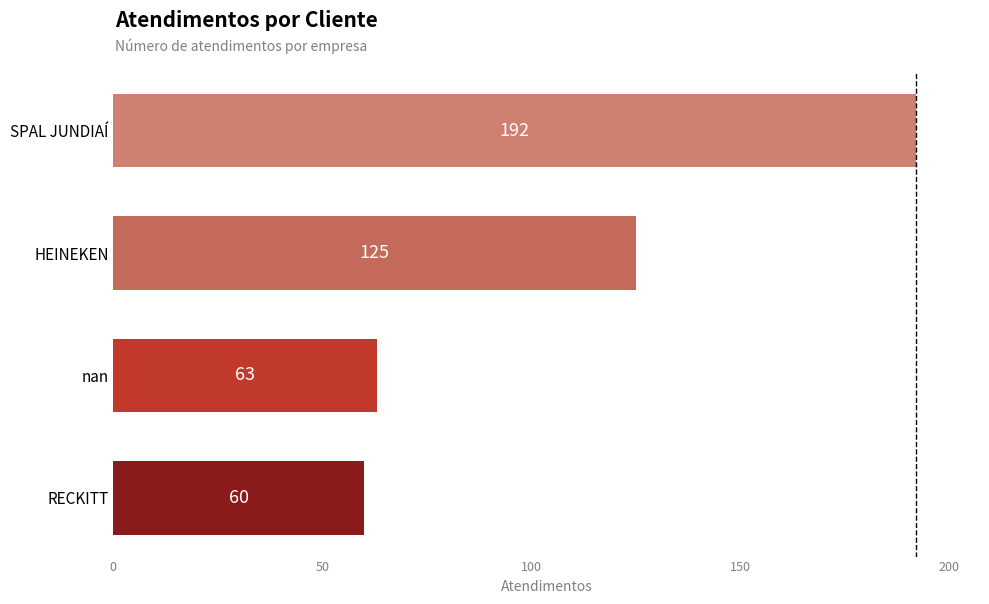

The value at RECKITT is 60. True or false?

True